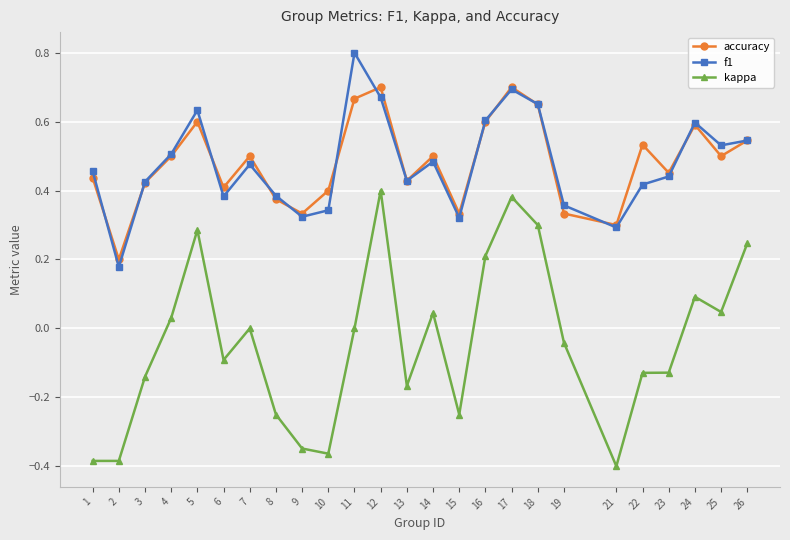

The f1 series shows 0.4 at 19. True or false?

True